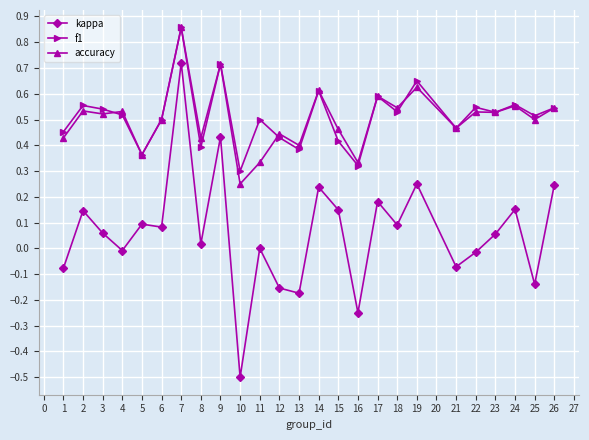

Is the value of f1 at 2 greater than the value of accuracy at 13?

Yes